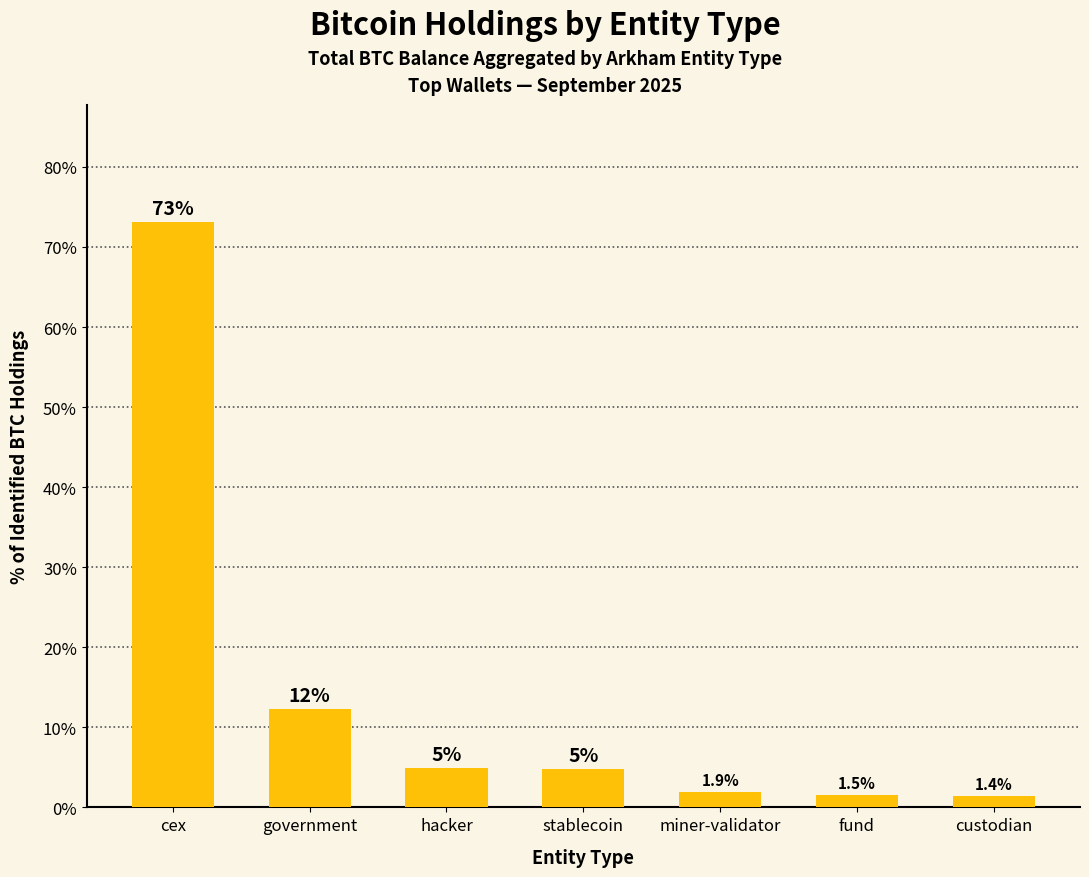

What position from the left is miner-validator?

5